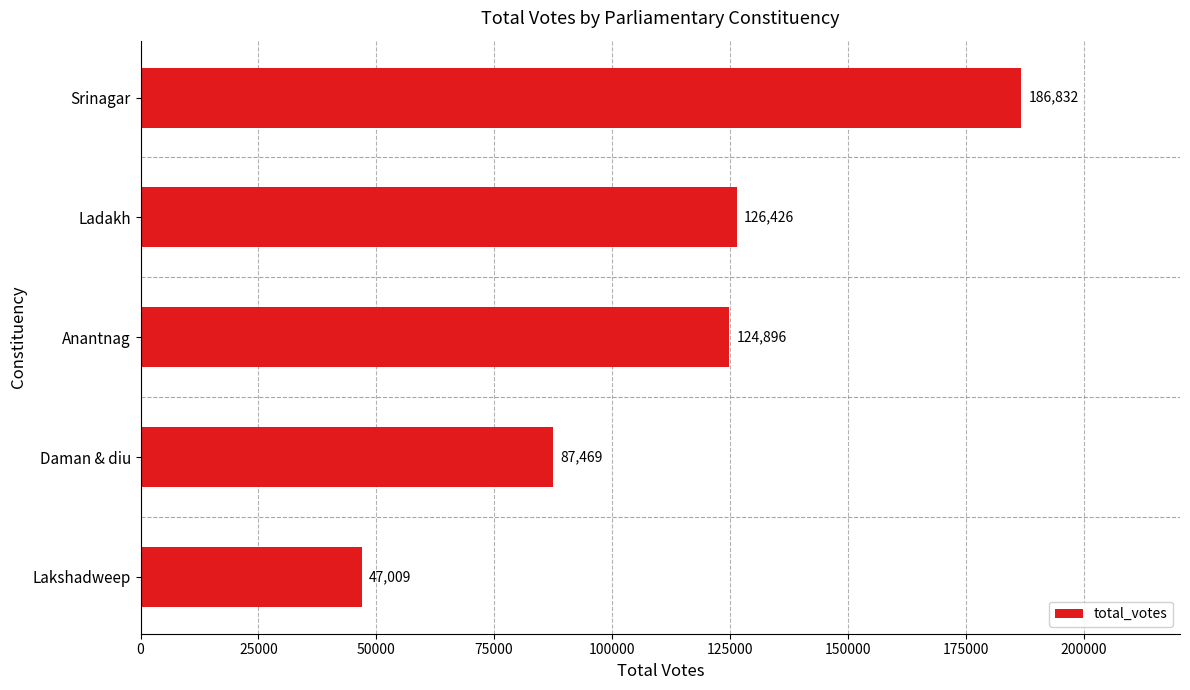

List the labels in order of value, smallest first.

Lakshadweep, Daman & diu, Anantnag, Ladakh, Srinagar